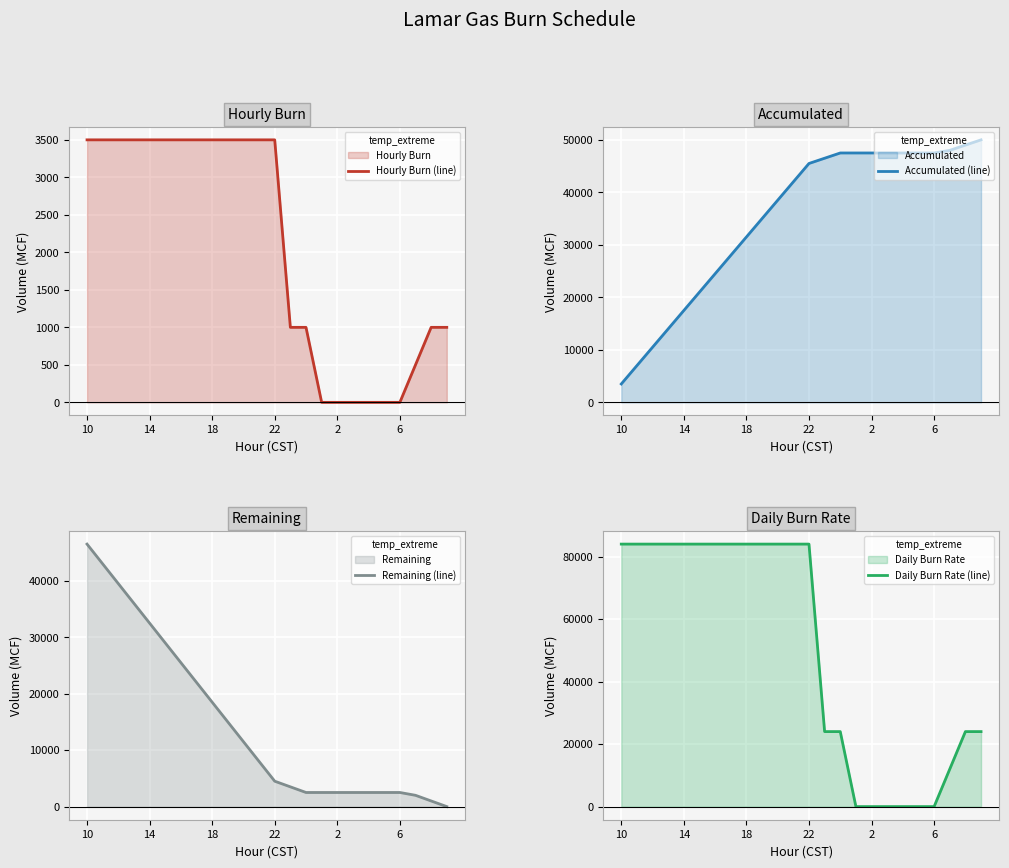

How many distinct data groups are displayed?

4